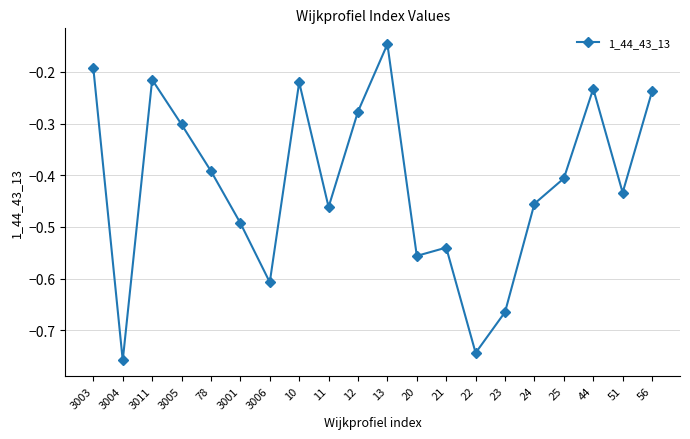

What position from the right is 20?

9